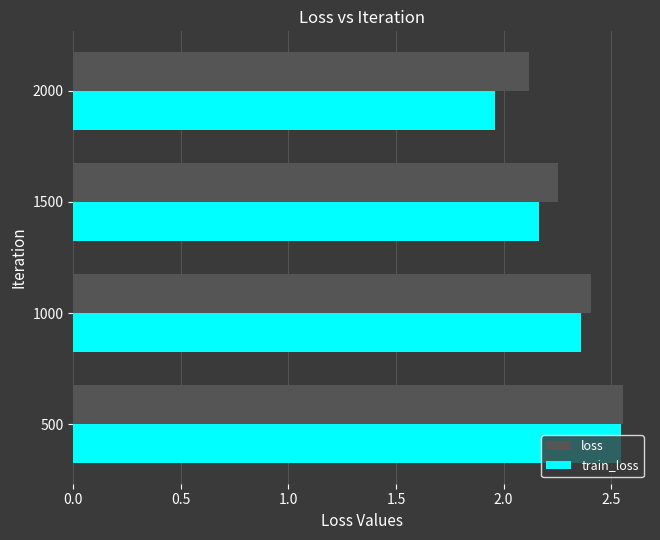

What are all the series names shown in the legend?

loss, train_loss